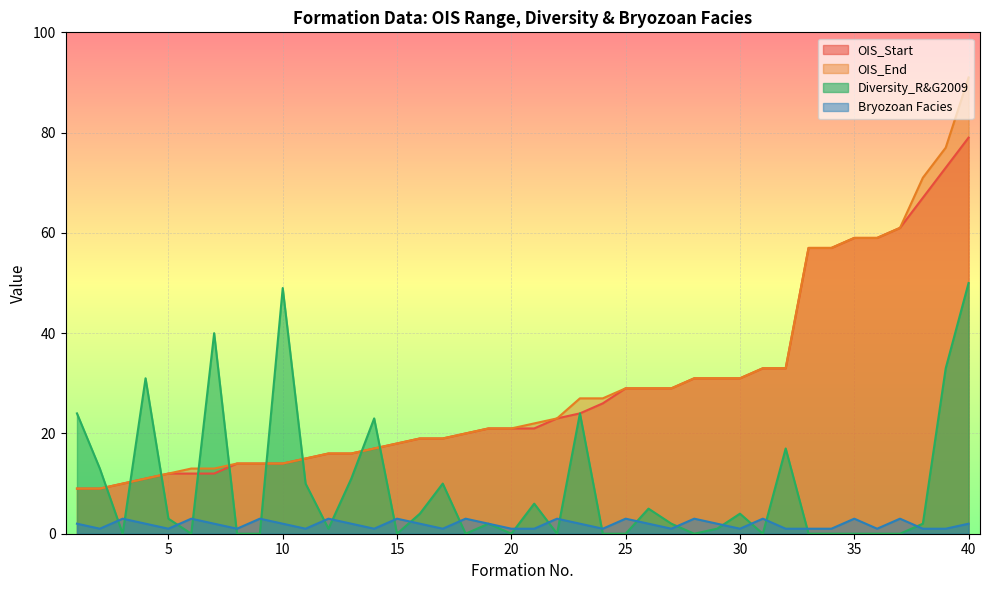

At which category does Diversity_R&G2009 reach its first local peak?

4